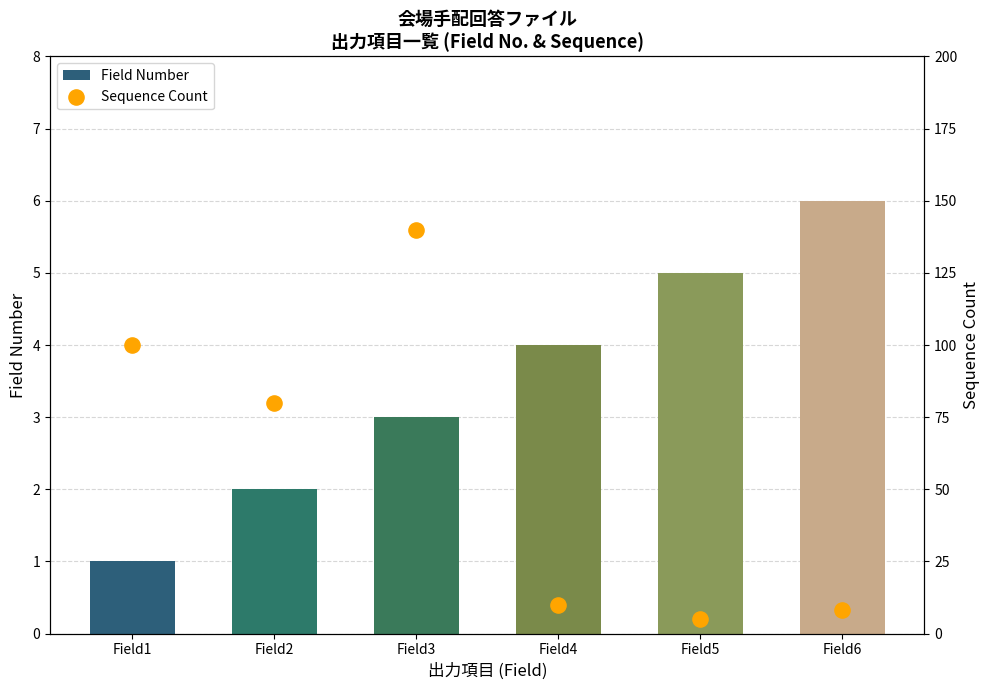

Which series reaches the minimum Y coordinate?

Field Number